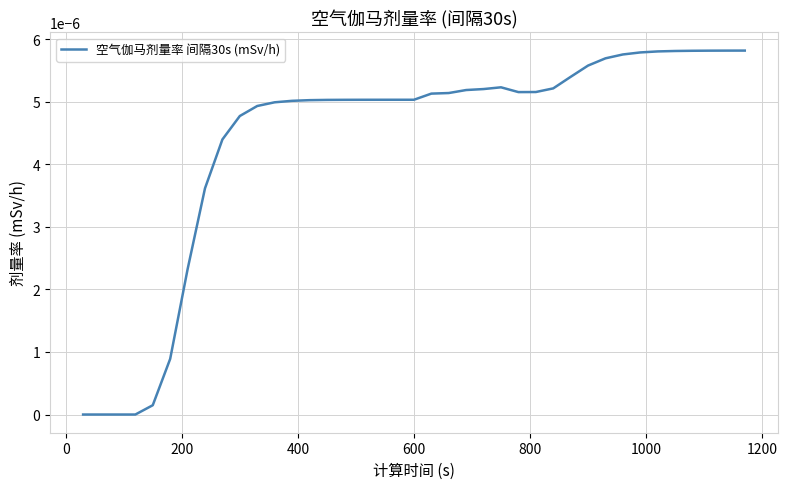

Does the chart display data point markers on the line(s)?

No